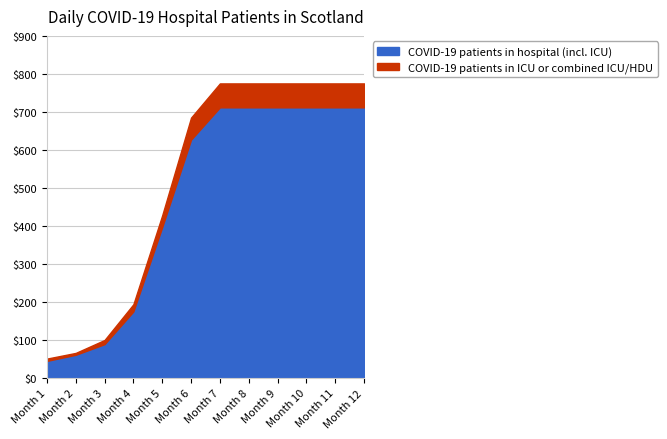

The COVID-19 patients in hospital (incl. ICU) series shows 712 at 2020-11-27. True or false?

True